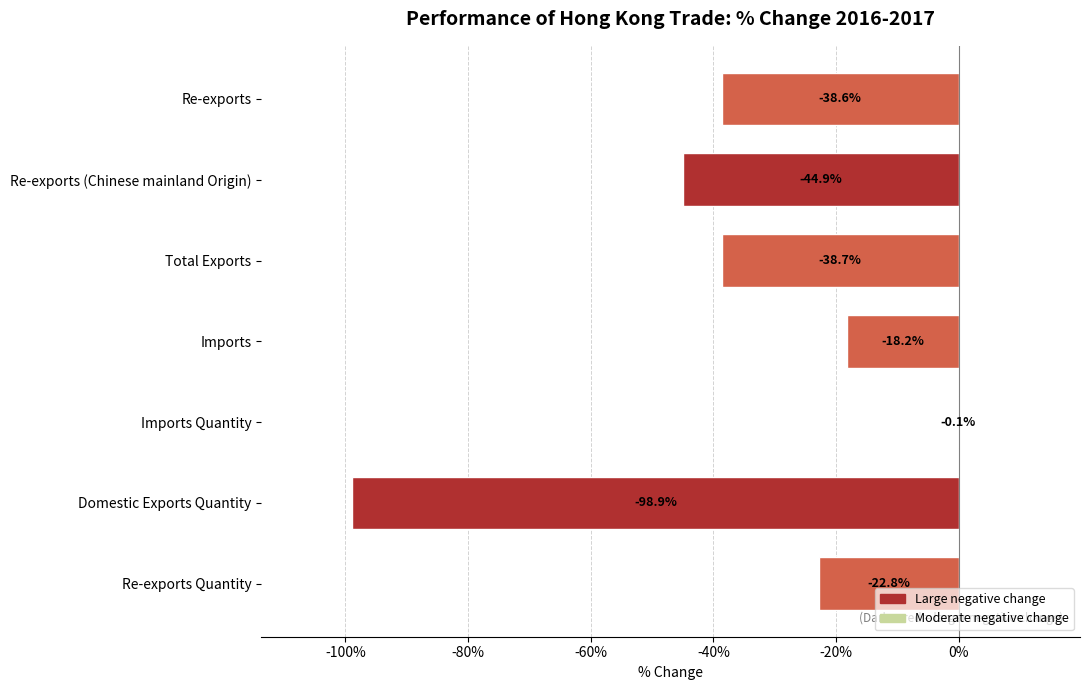

What is the sum of all values?

-262.2